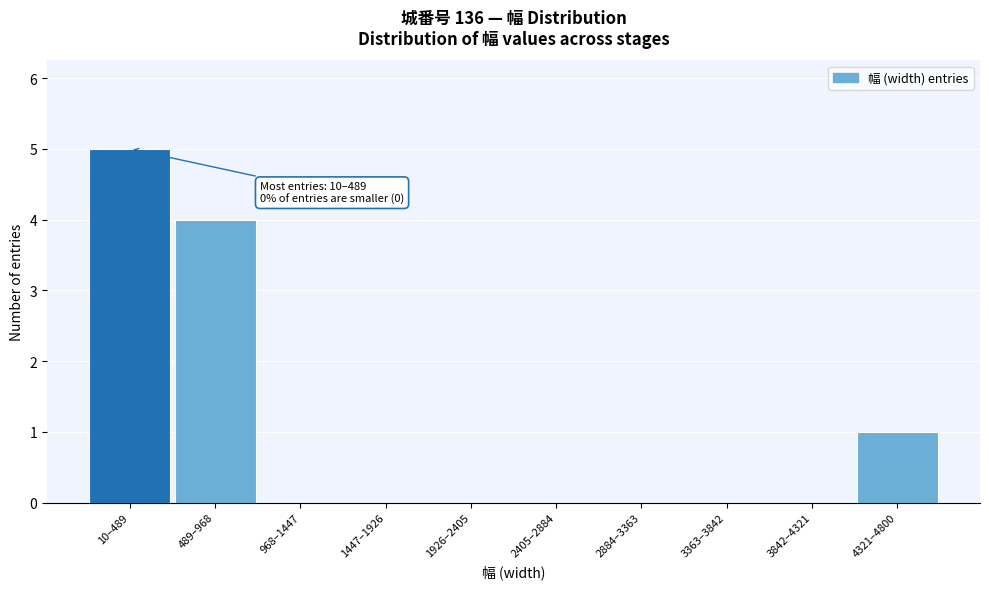

Reading left to right, transcribe all the data shown in this chart.

10–489=5	489–968=4	968–1447=0	1447–1926=0	1926–2405=0	2405–2884=0	2884–3363=0	3363–3842=0	3842–4321=0	4321–4800=1